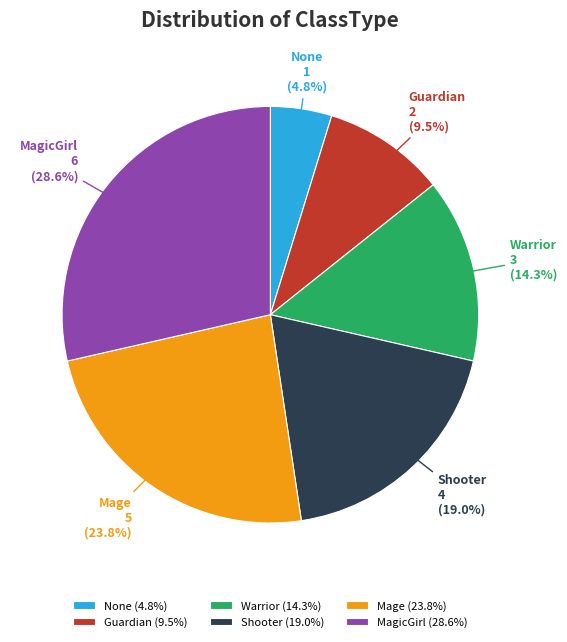

Do Warrior and Guardian together represent more than half of the pie?

No